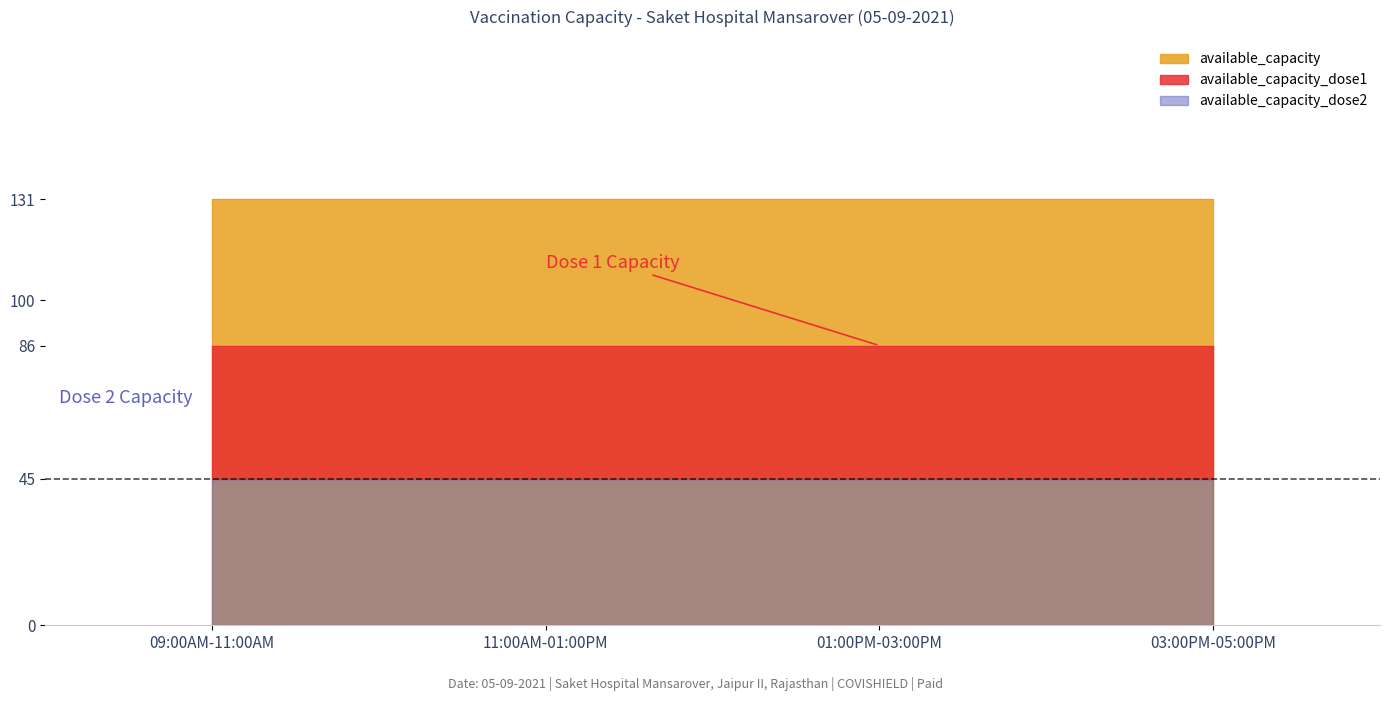

The available_capacity_dose2 series shows 15 at 11:00AM-01:00PM. True or false?

False